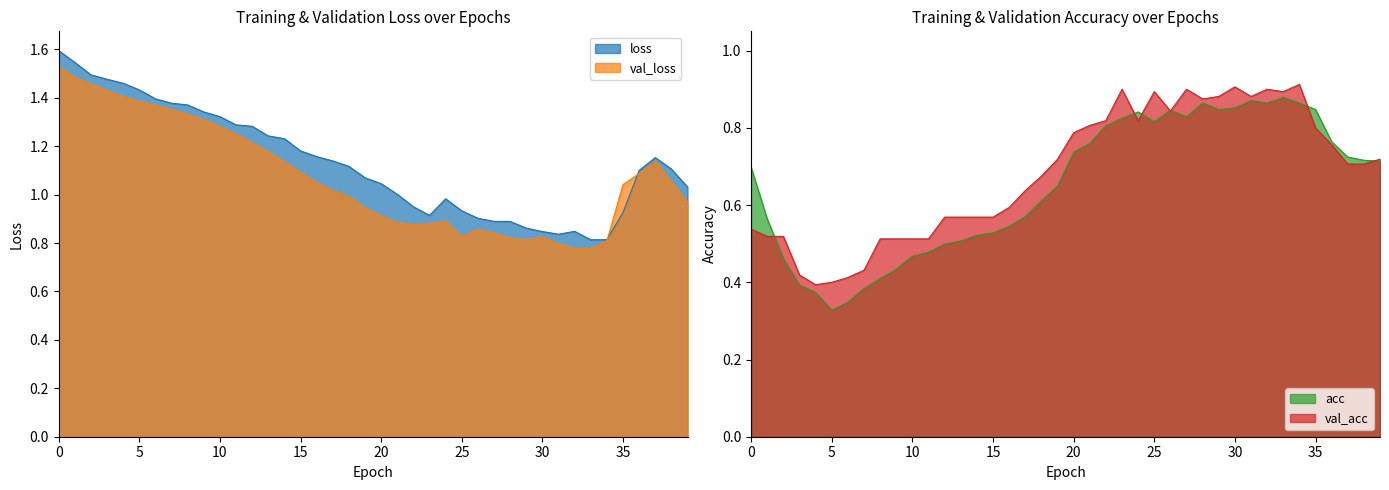

What is the average value of the val_loss series?

1.1